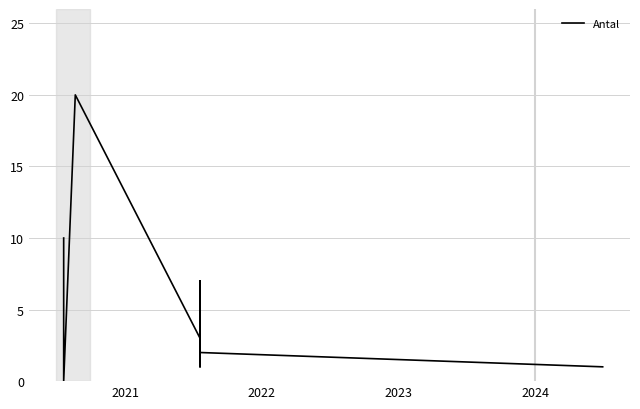

The chart shows a value of 16 at 2020. True or false?

False